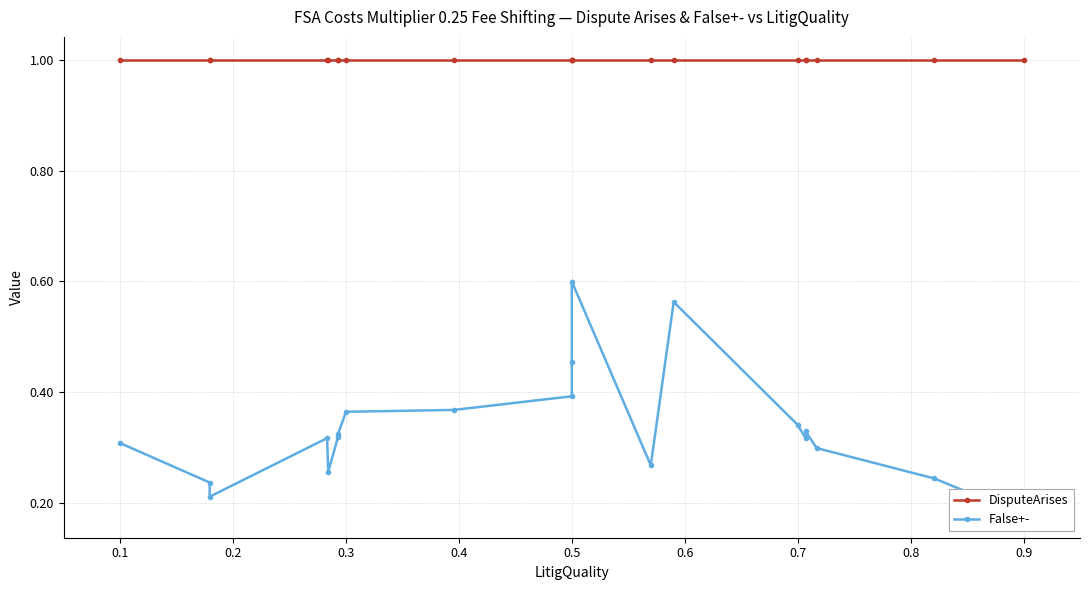

True or false: DisputeArises and False+- intersect in this chart.

False